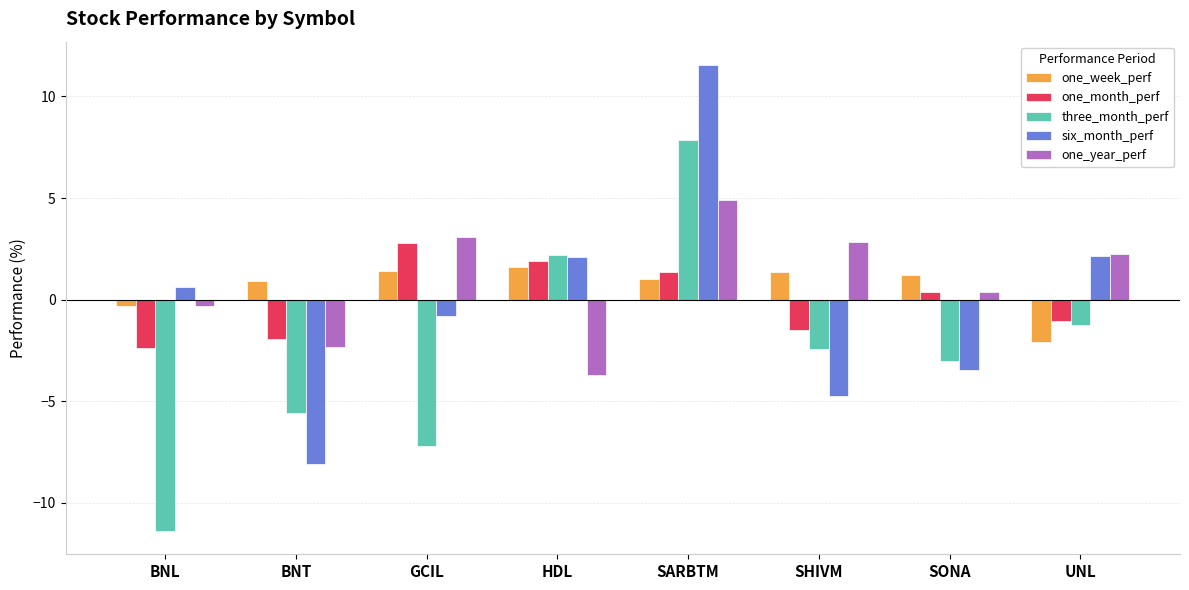

What is the average value of the three_month_perf series?

-2.6